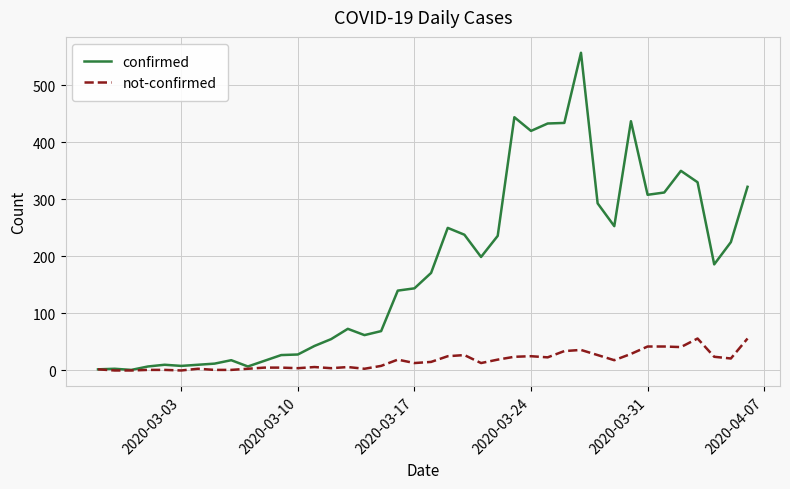

Which series has the largest range (max minus min)?

confirmed